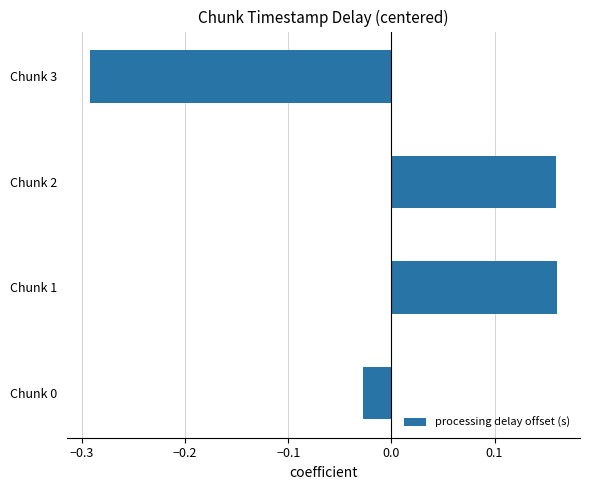

What is the difference between the maximum and minimum values?

0.5